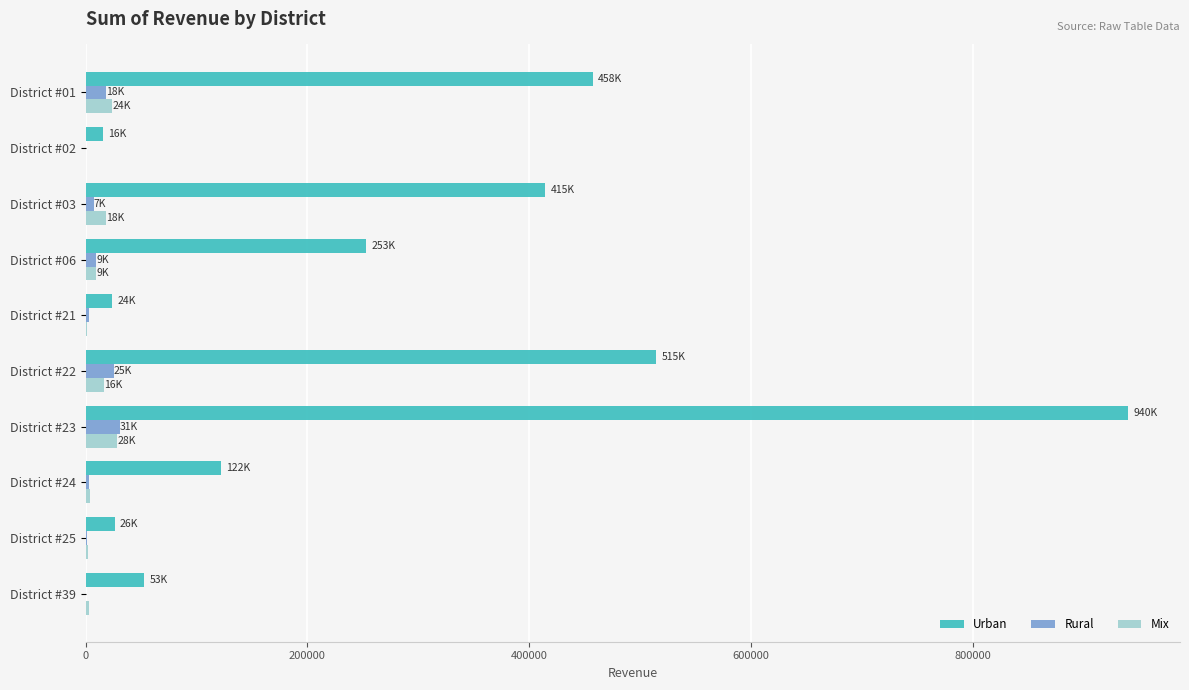

Between District #22 and District #23, which series saw the biggest shift?

Urban